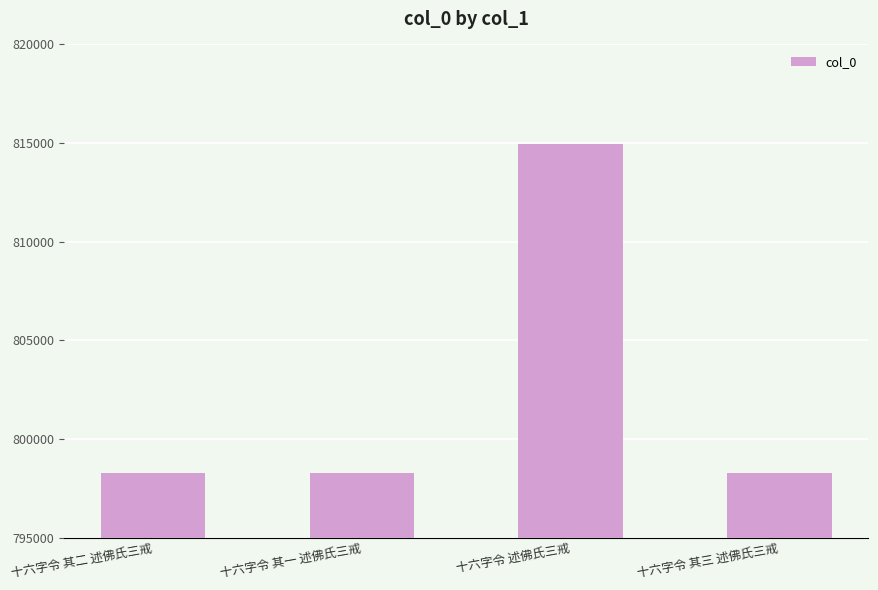

What is the label of the 1st bar from the right?

十六字令 其三 述佛氏三戒